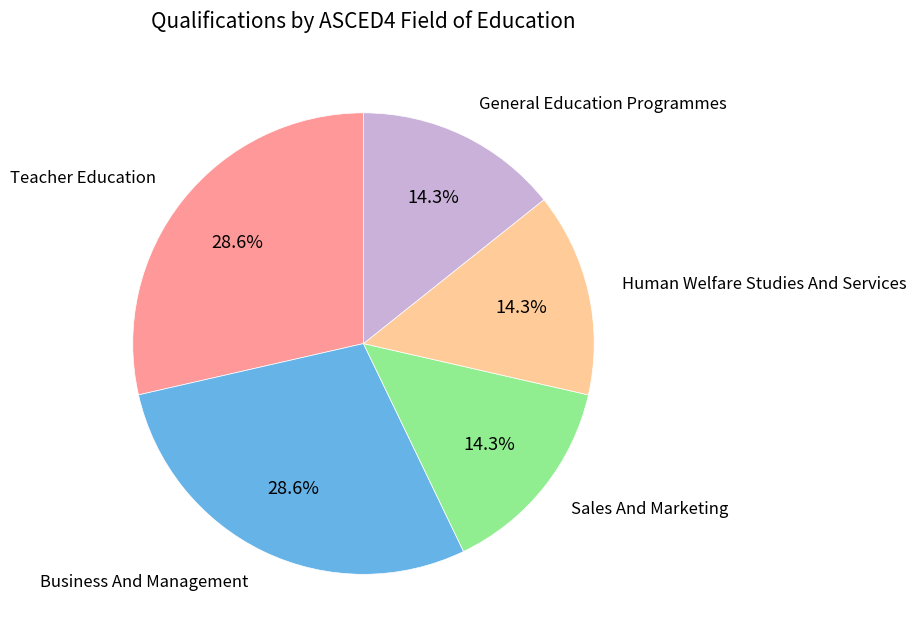

Is there any slice that represents more than half of the pie?

No